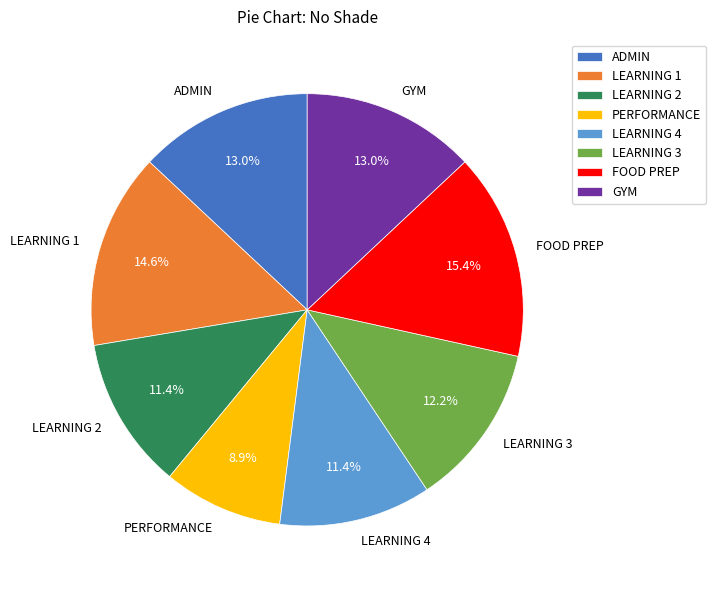

Count the number of slices in the pie.

8